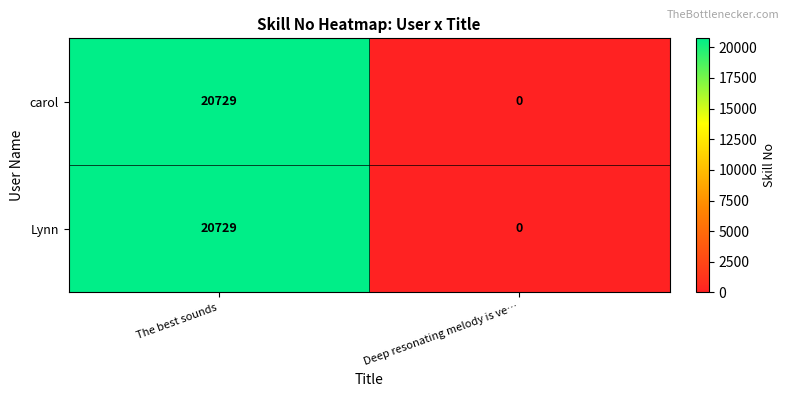

How many categories are shown in the chart?

2